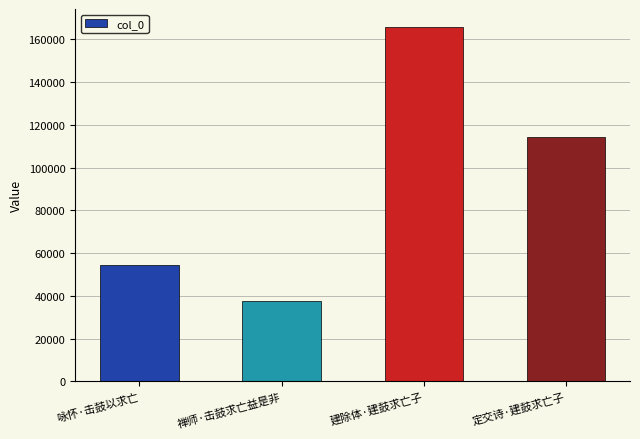

What is the smallest value displayed?

37678